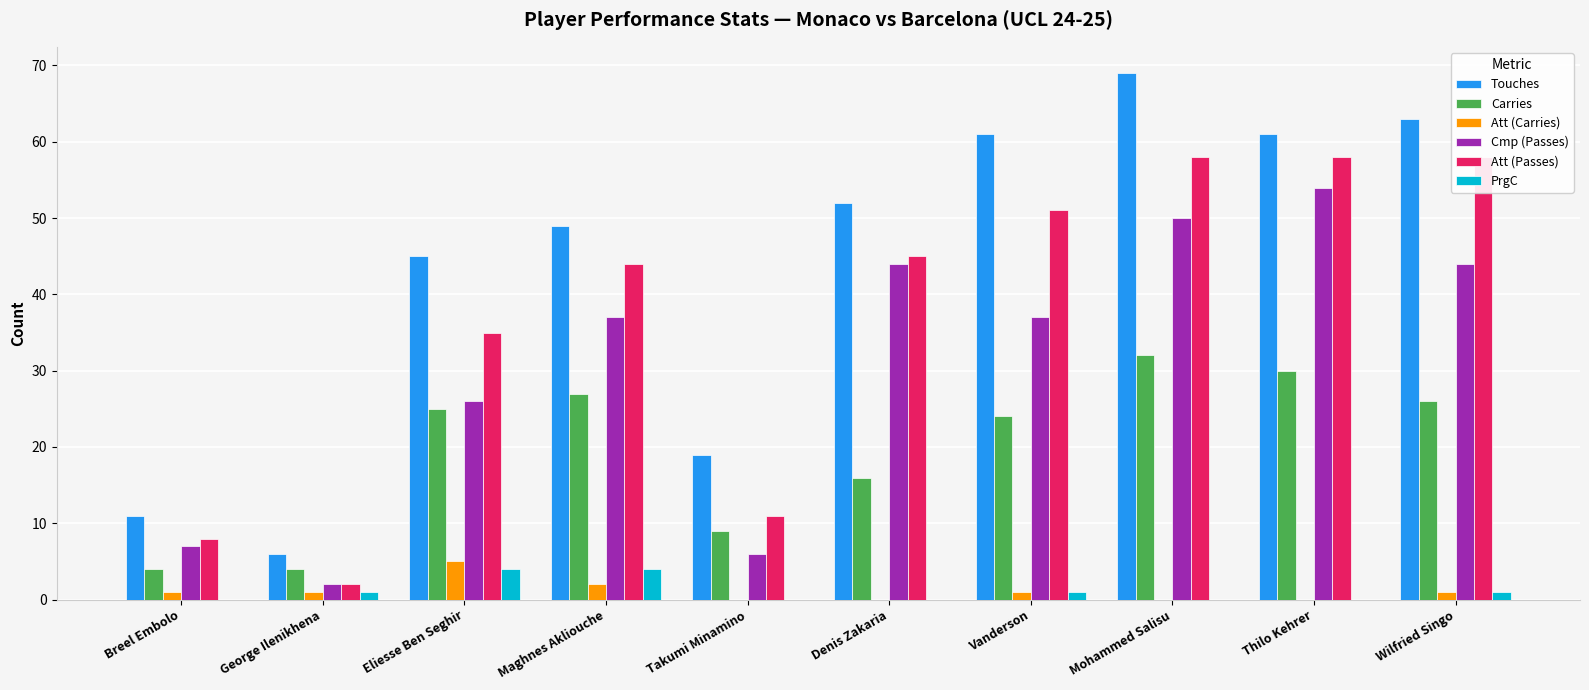

What is the maximum value shown in the chart?

69